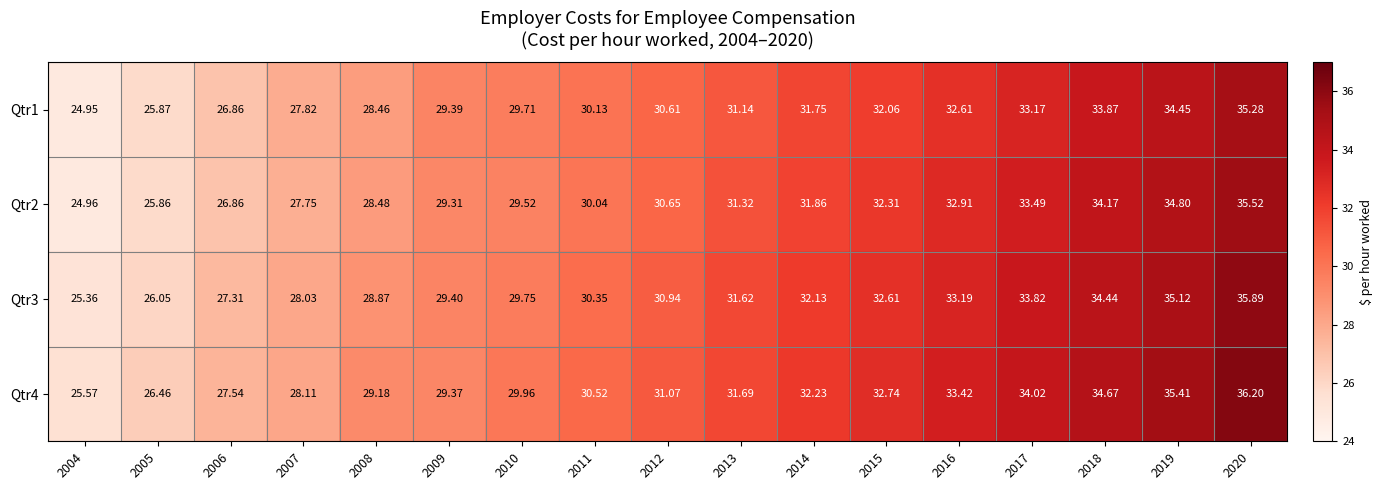

Count the number of data series in this chart.

4